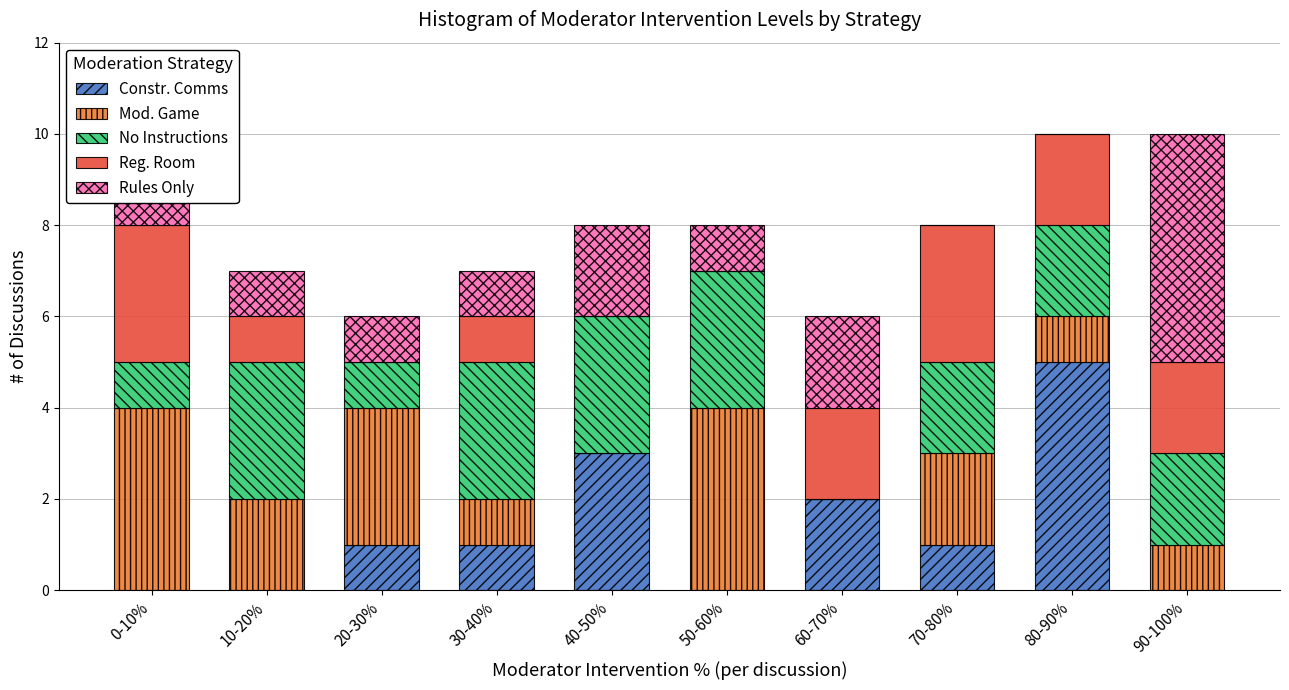

At which label does Constr. Comms reach its peak?

80-90%